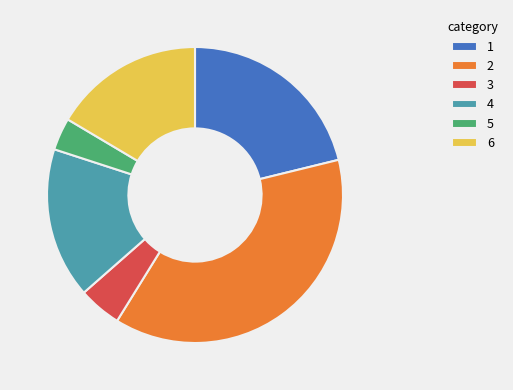

True or false: 2 accounts for 38% of the total.

True